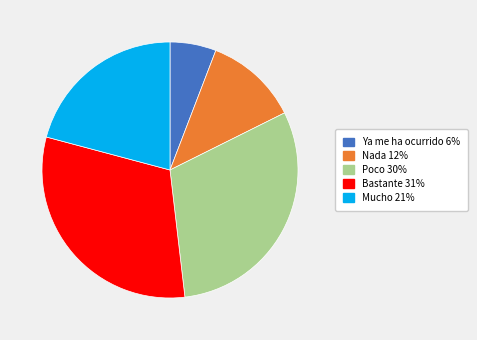

Which category has the biggest portion of the pie?

Bastante